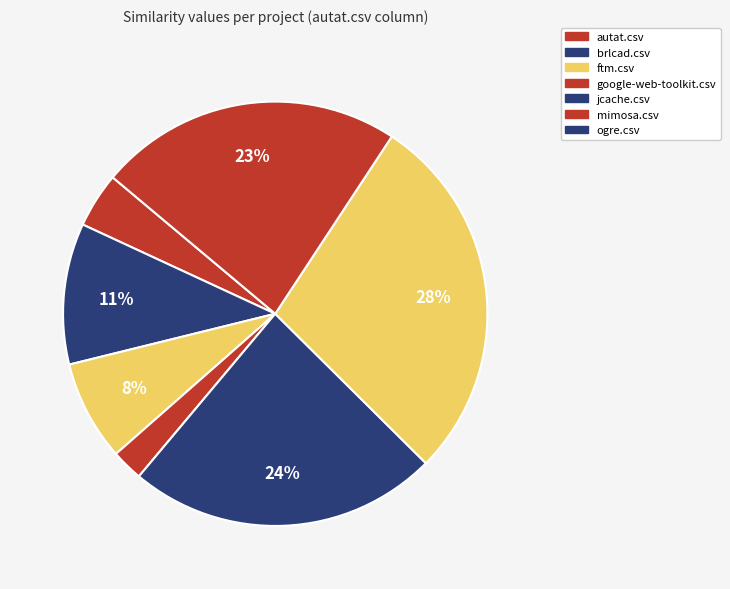

True or false: brlcad.csv accounts for 20% of the total.

False